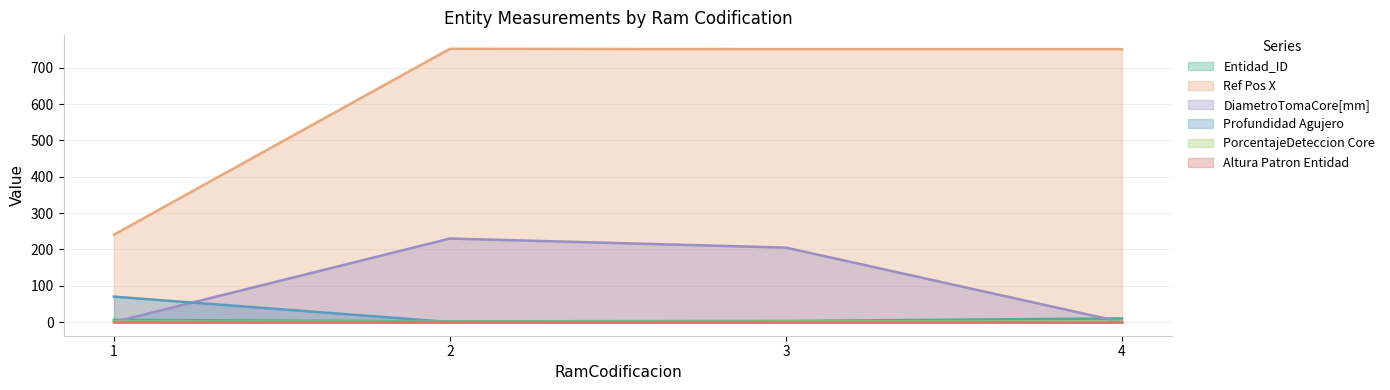

The value of Entidad_ID at 2 is 0.9. True or false?

False